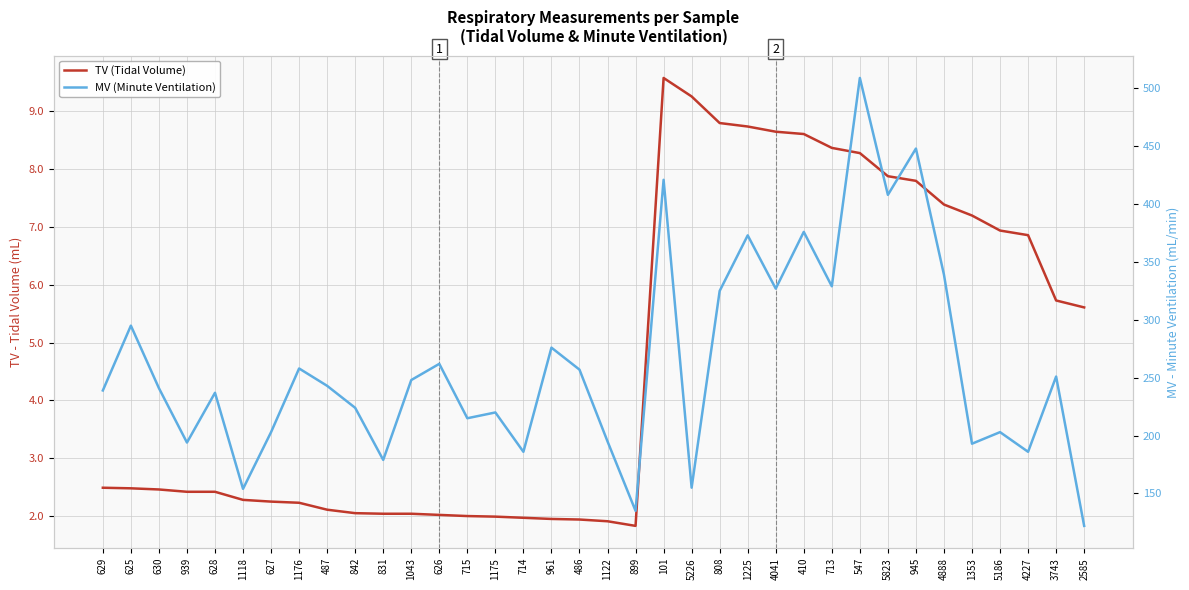

True or false: MV (Minute Ventilation) and TV (Tidal Volume) intersect in this chart.

False